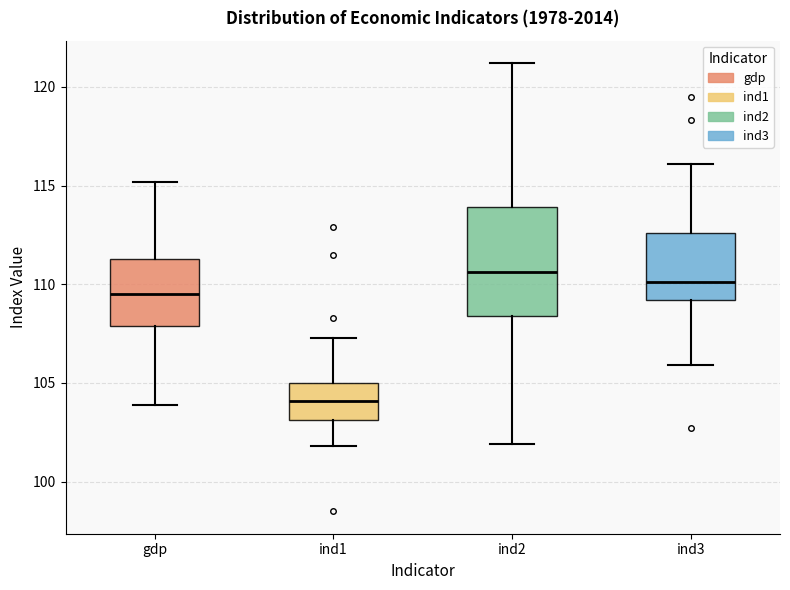

Comparing the boxes themselves (not the whiskers), which one is the tallest?

ind2